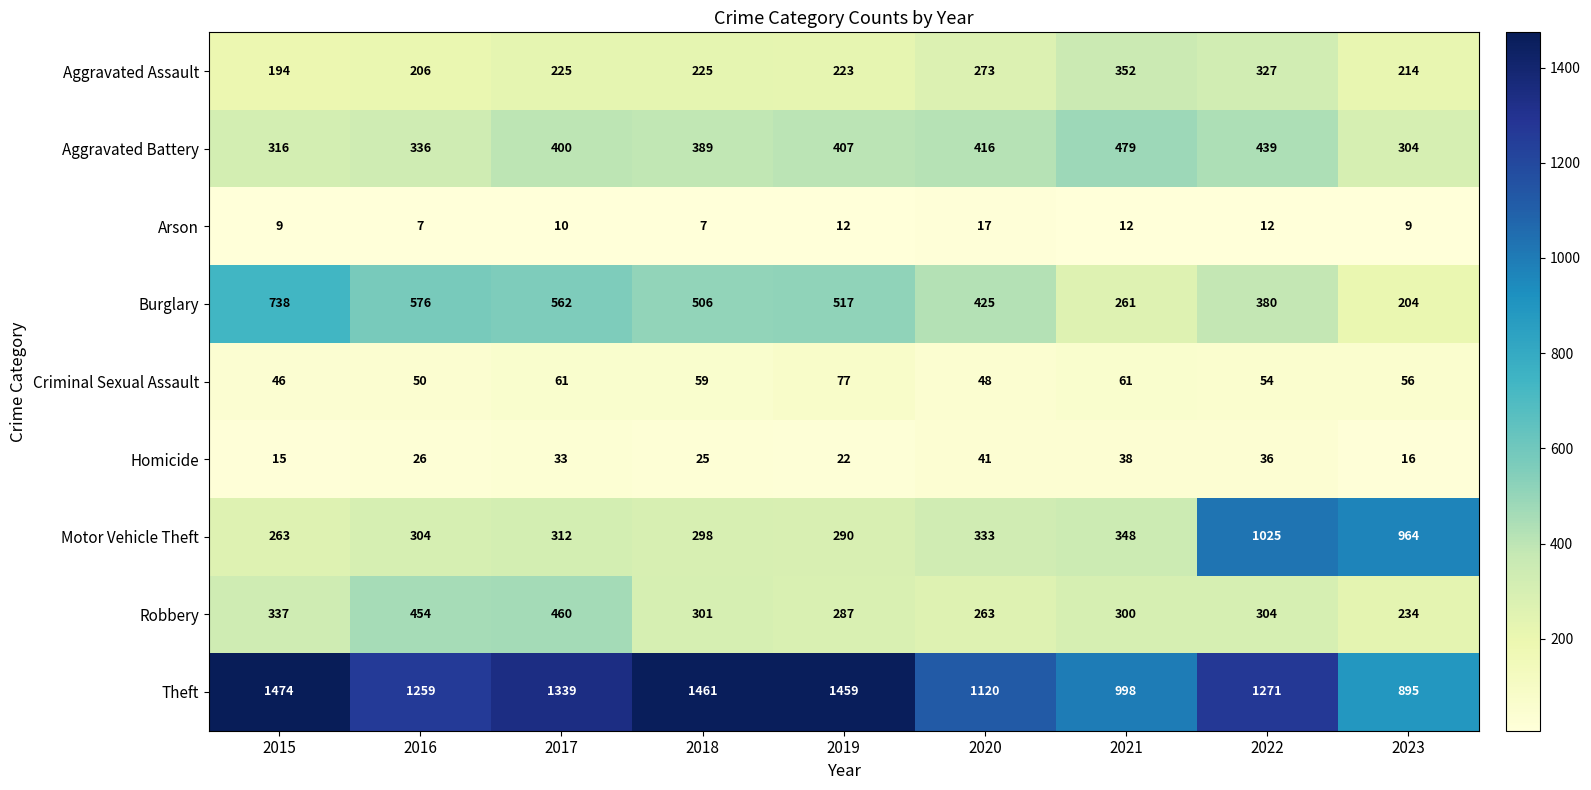

How many data points does each series have?

9